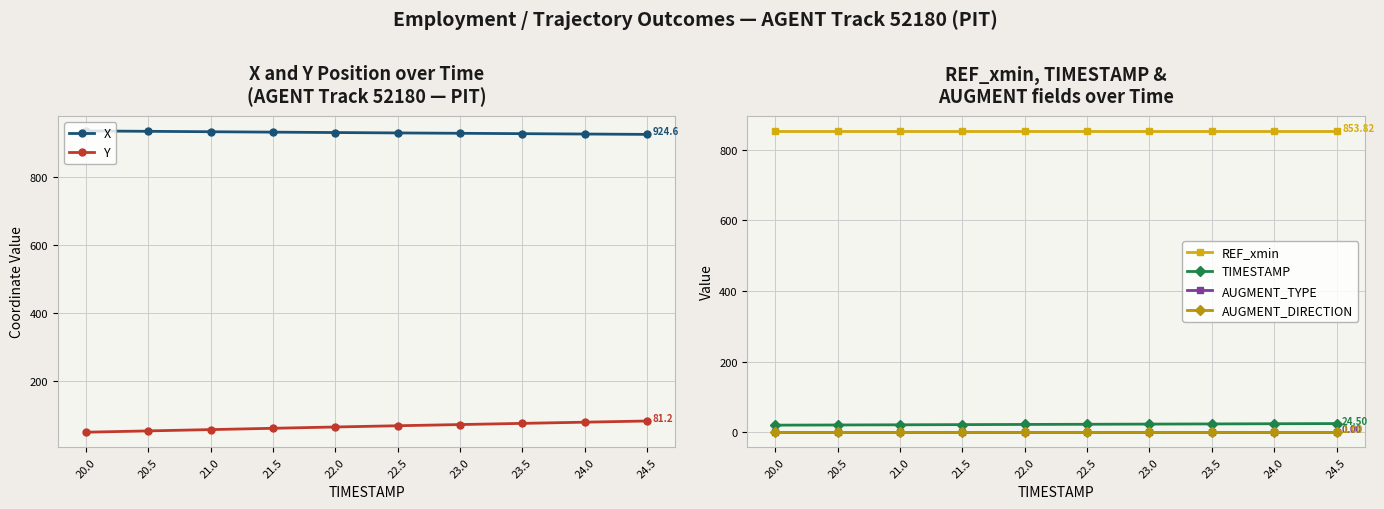

The X series shows 1605.7 at 20.5. True or false?

False